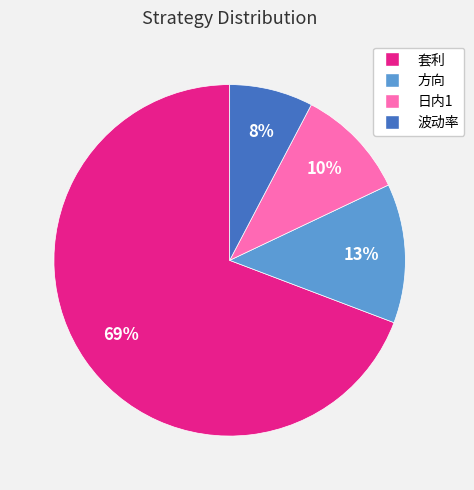

To the nearest percent, what portion does 套利 represent?

69%